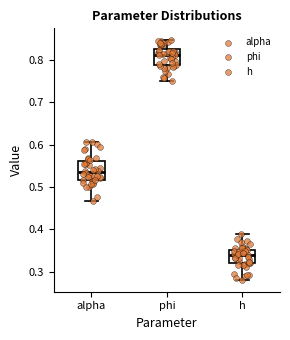

Reading left to right, read every box against the y-axis: the position of its median line, the range the box covers, and the ends of its whiskers. The values are not printed on the chart, so give them approximately, as read against the axis.

alpha: median 0.54, box 0.52 to 0.56, whiskers 0.47 to 0.61
phi: median 0.81, box 0.79 to 0.83, whiskers 0.75 to 0.85
h: median 0.34, box 0.32 to 0.35, whiskers 0.28 to 0.39